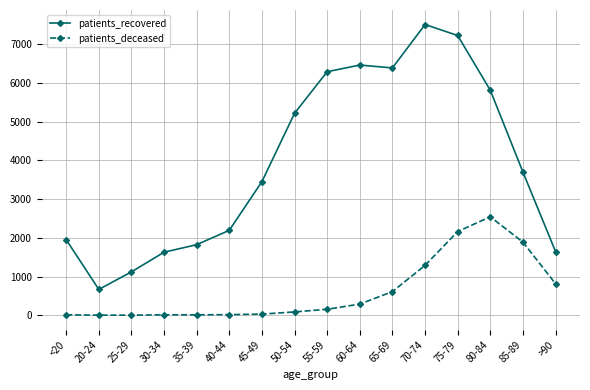

What is the value of the patients_deceased point at the 16th from the left?

814